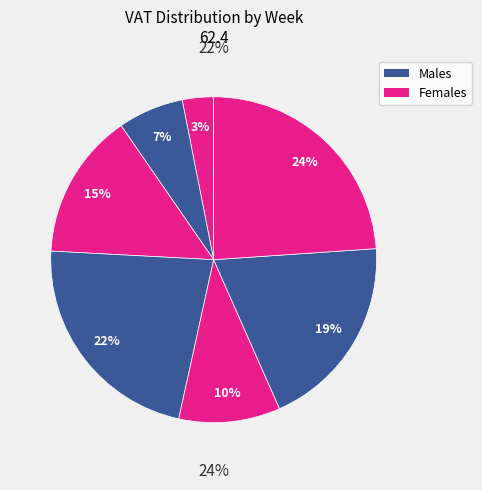

Rank the categories by value from highest to lowest.

15.05-21.05, 25.04-01.05, 08.05-14.05, 17.04-24.04, 01.05-07.05, 10.04-16.04, 03.04-09.04